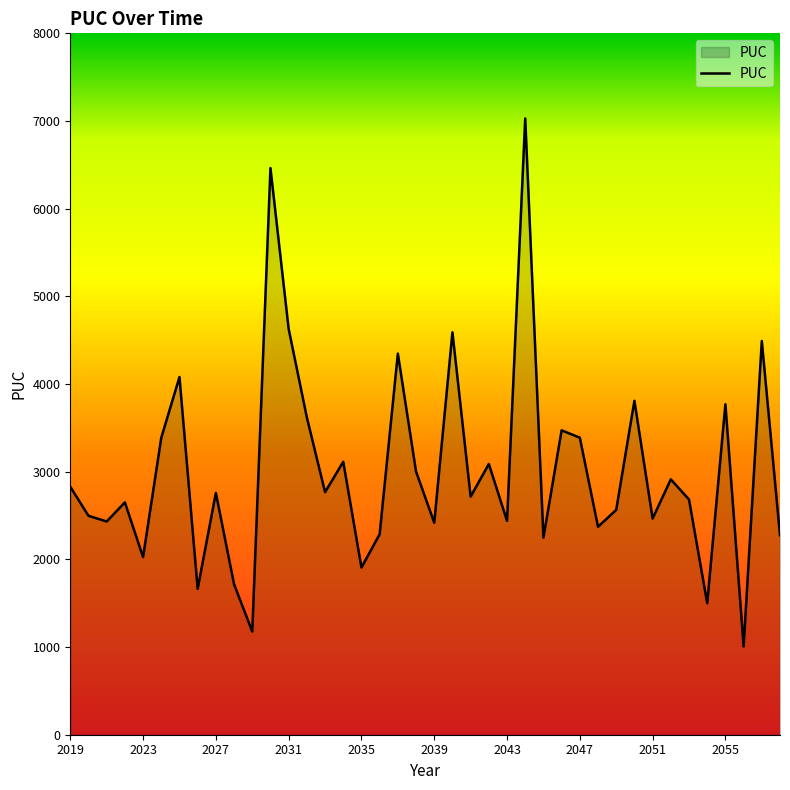

What is the smallest value displayed?

1007